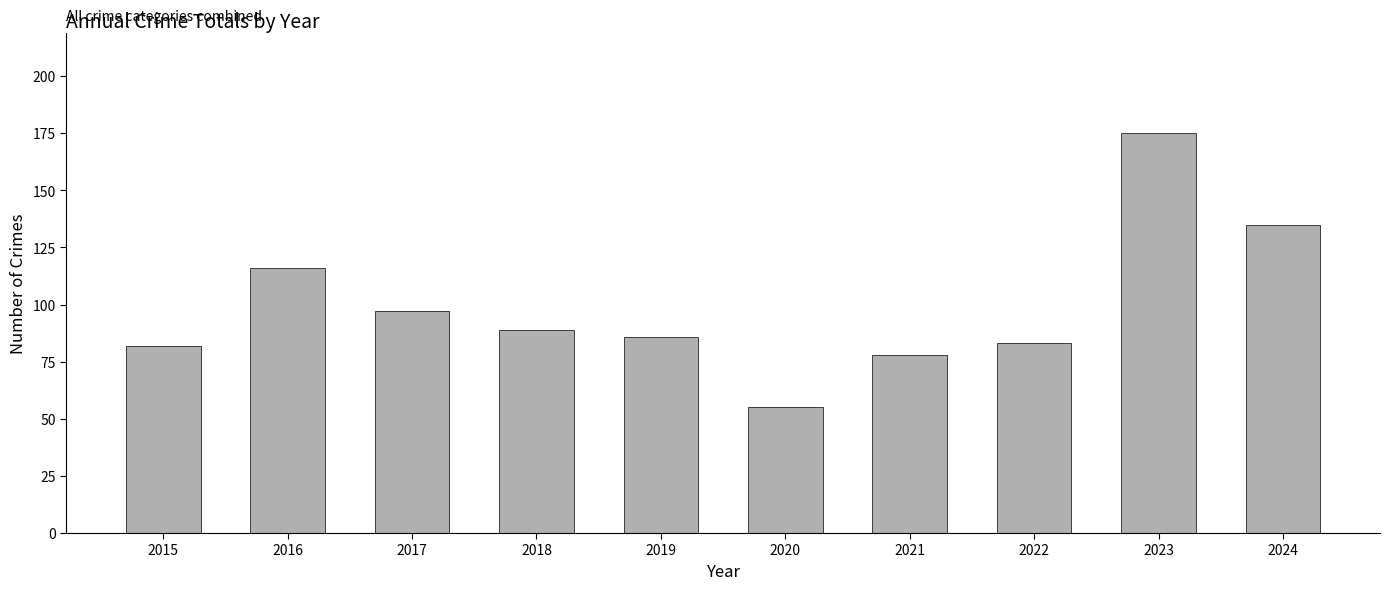

What is the sum of the values at 2018 and 2015?

171